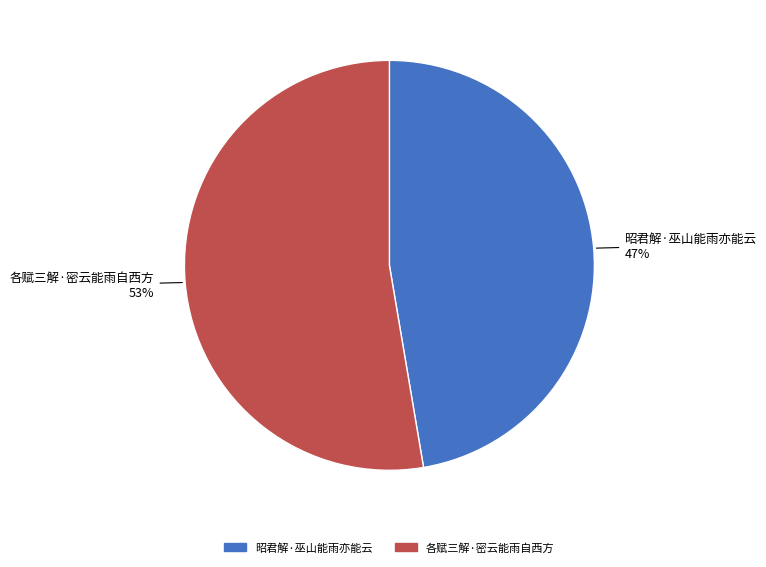

Count the number of slices in the pie.

2